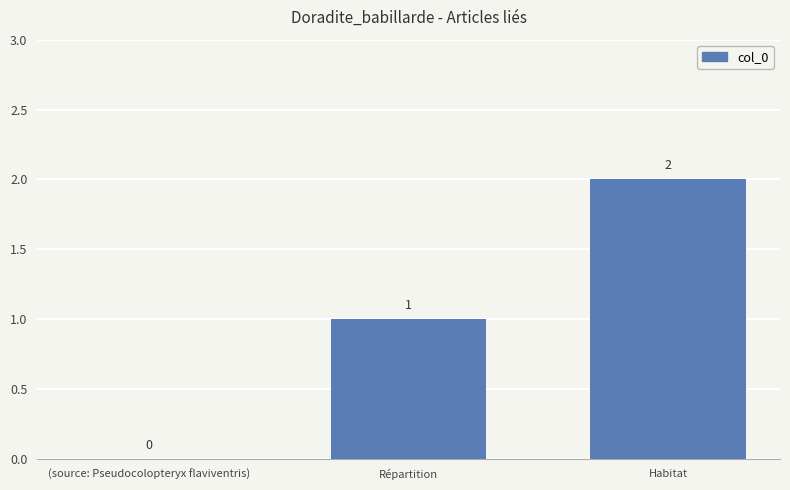

Reading left to right, list all the values displayed in this chart.

0	1	2